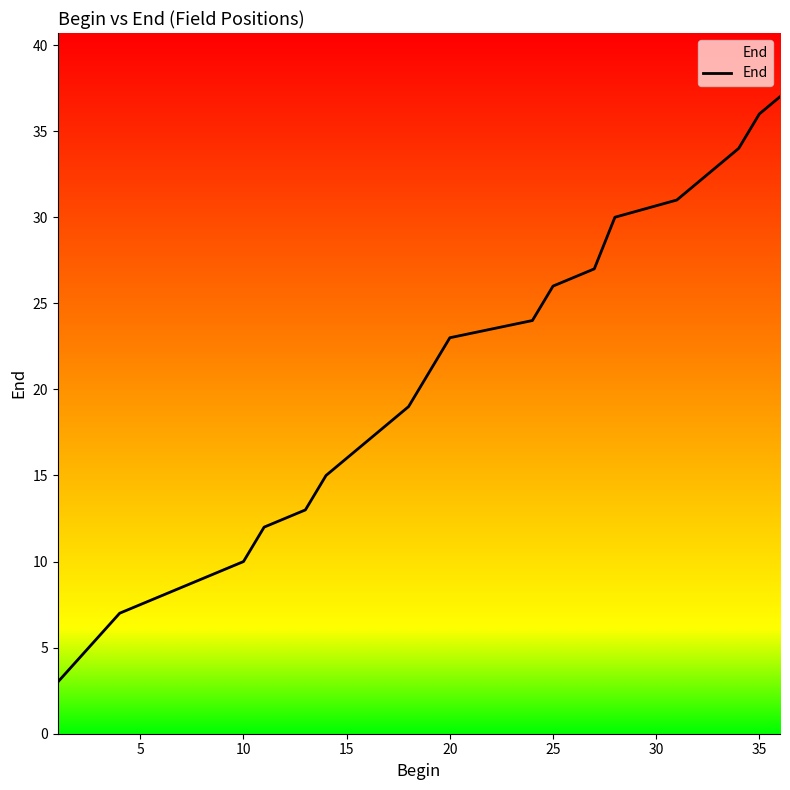

What is the greatest value displayed?

37